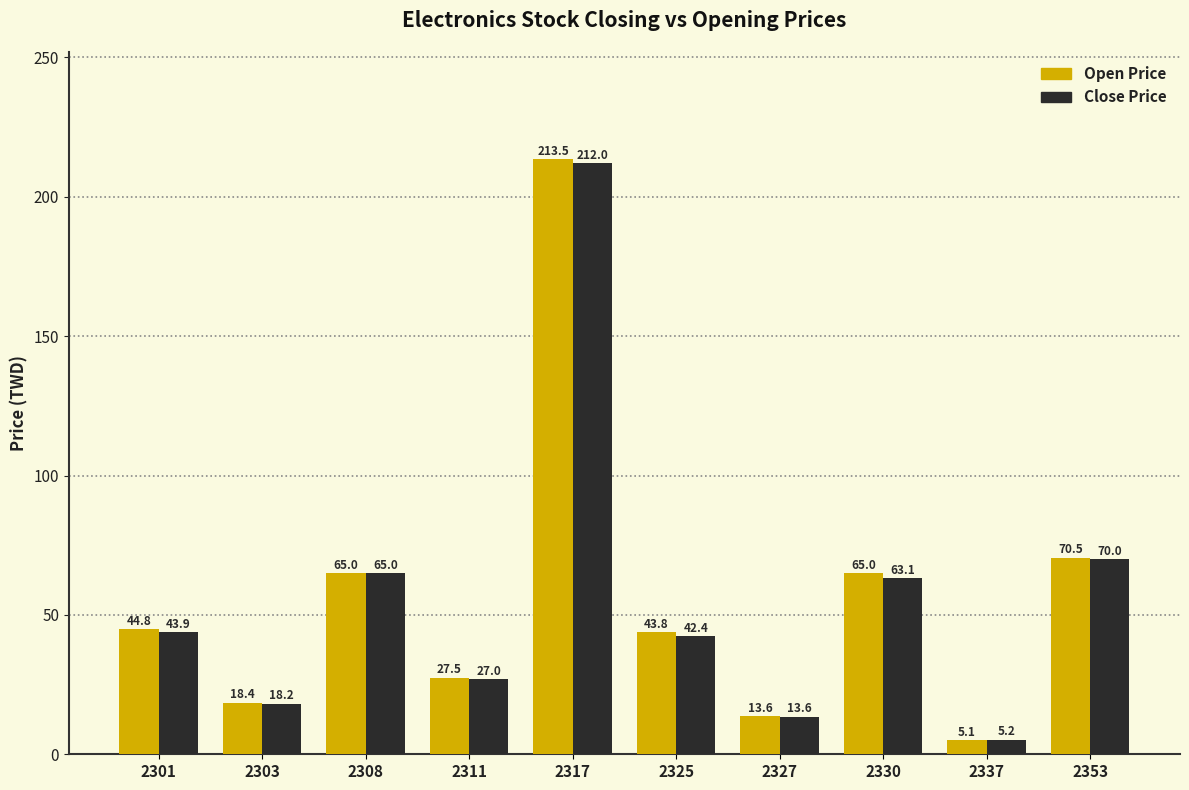

How many data points in Open Price are above 44?

5